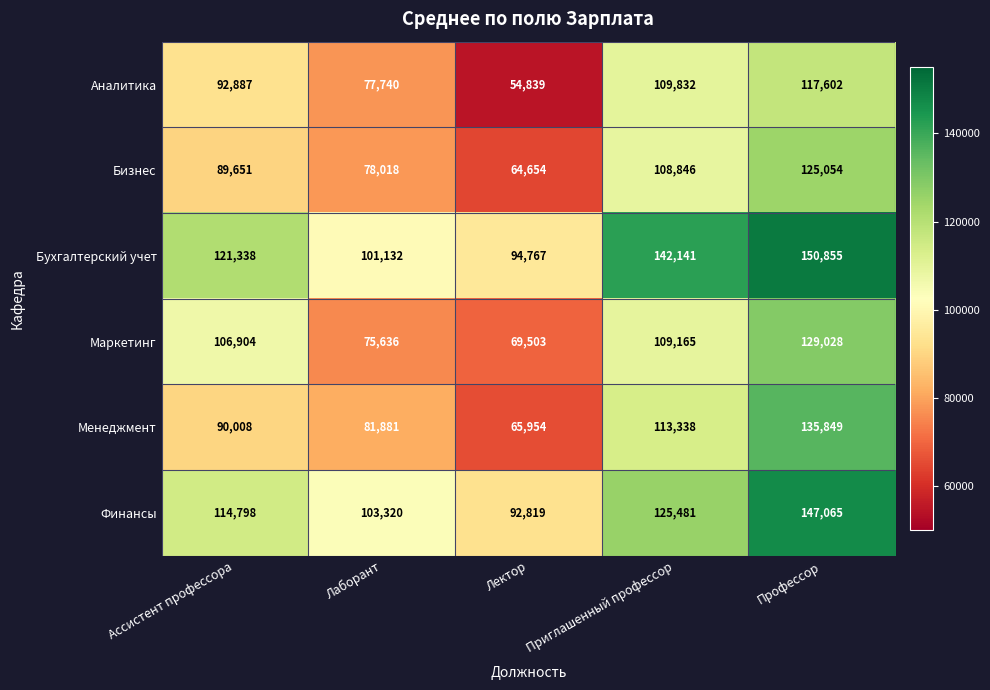

At how many categories does at least one series exceed 136985?

2